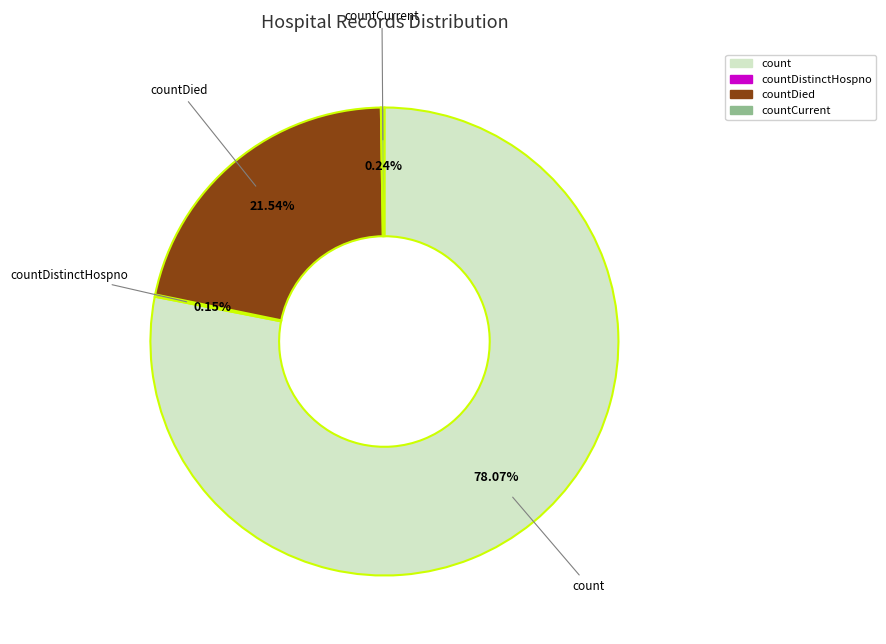

Which category accounts for the majority?

count